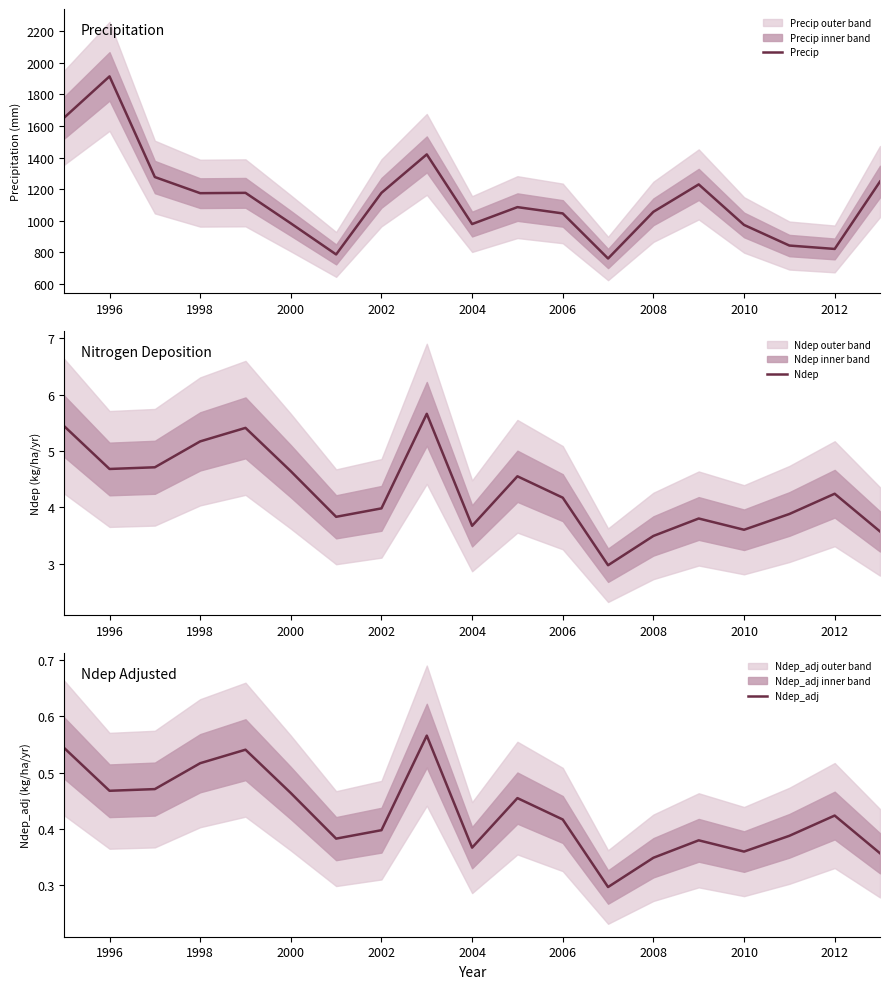

What are all the series names shown in the legend?

Precip, Ndep, Ndep_adj